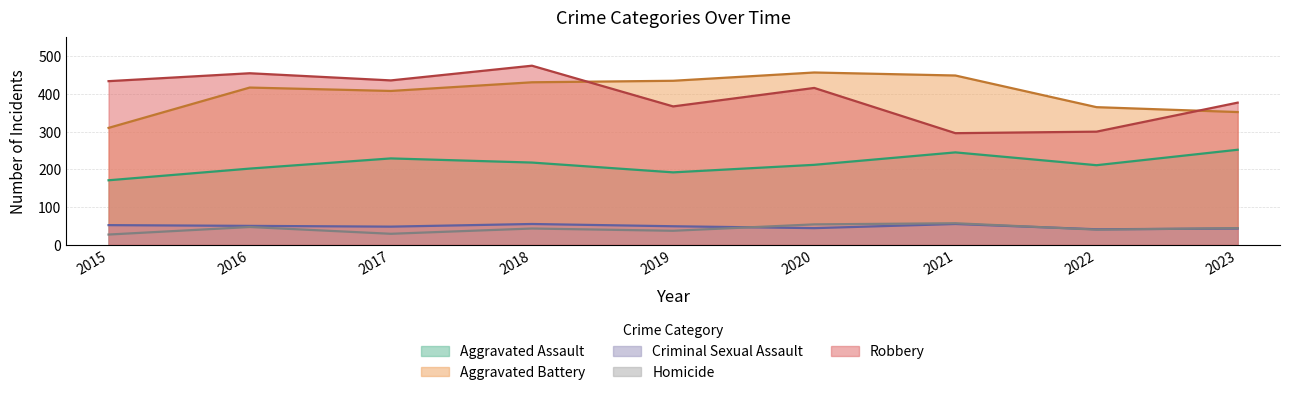

True or false: Homicide has a value of 59 at 2023.

False